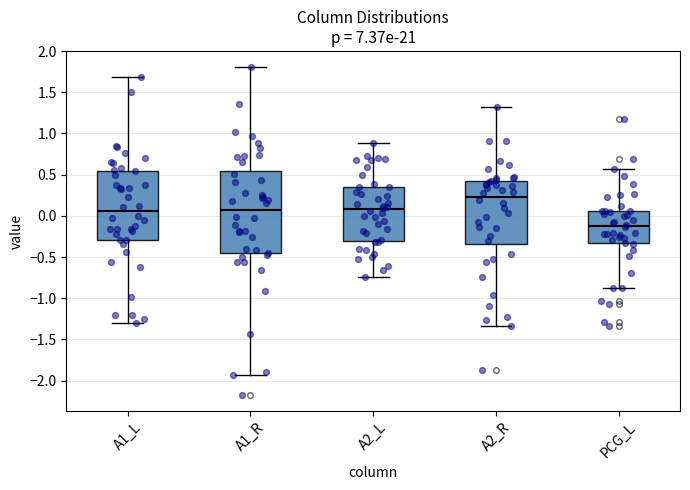

Which box is the tallest, from its lower edge to its upper edge?

A1_R